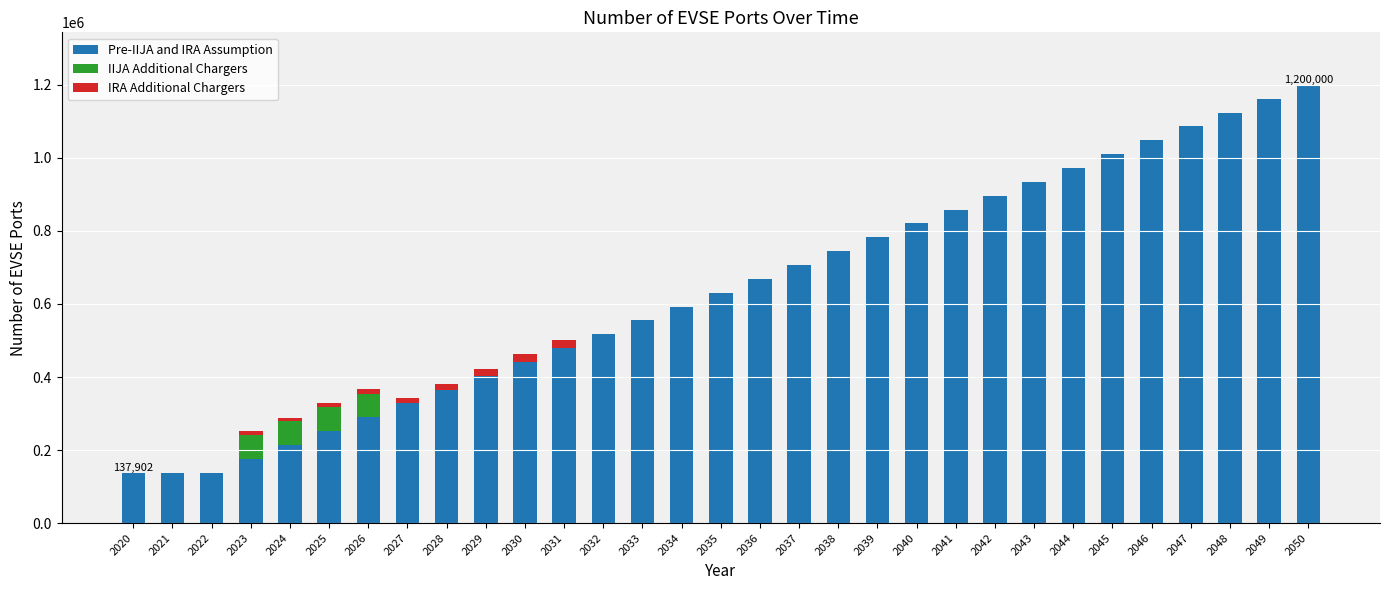

How many distinct data groups are displayed?

3